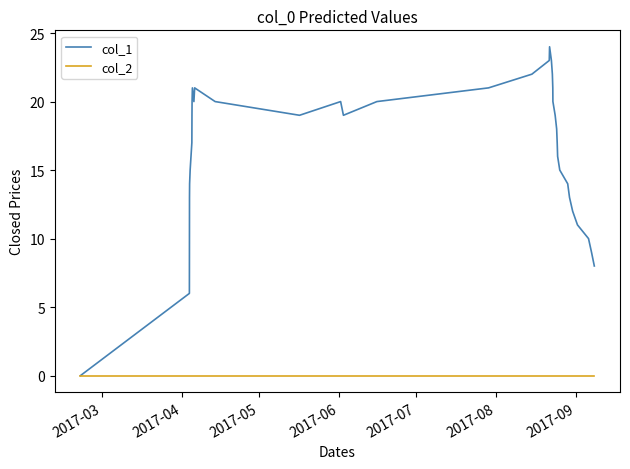

What are all the series names shown in the legend?

col_1, col_2